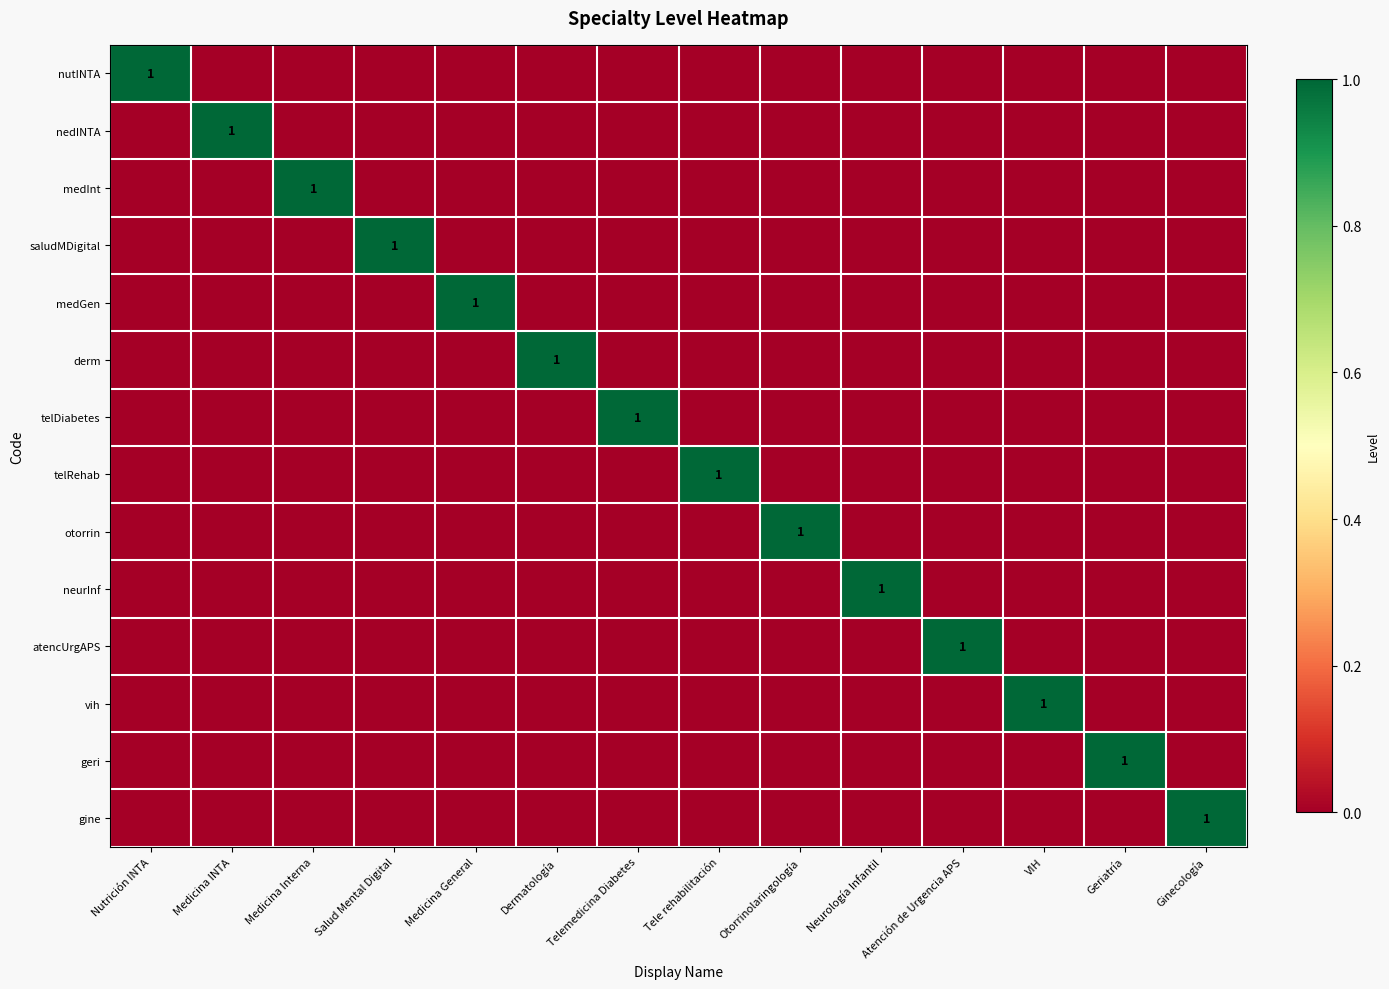

The vih series shows 1 at VIH. True or false?

True